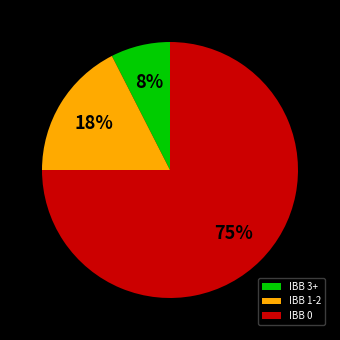

Combined, do IBB 1-2 and IBB 3+ account for over 50%?

No